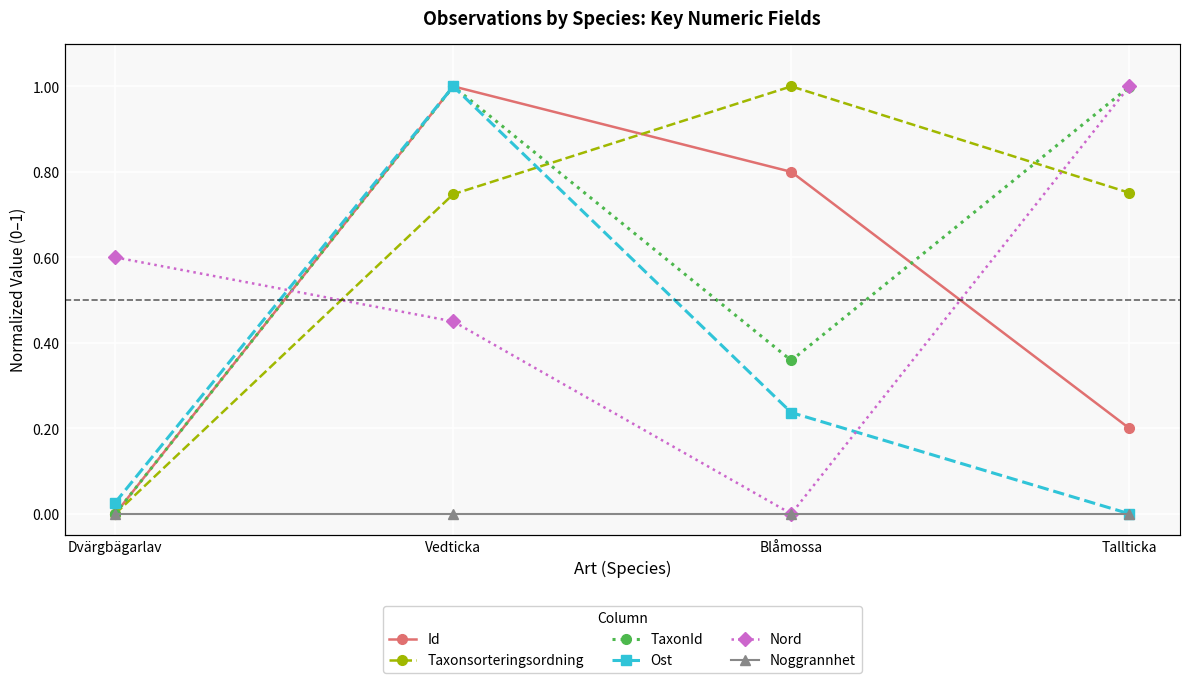

Reading left to right, transcribe all the data shown in this chart.

Id: 0.0	1.0	0.8	0.2
Taxonsorteringsordning: 0.0	0.7	1.0	0.8
TaxonId: 0.0	1.0	0.4	1.0
Ost: 0.0	1.0	0.2	0.0
Nord: 0.6	0.5	0.0	1.0
Noggrannhet: 0.0	0.0	0.0	0.0